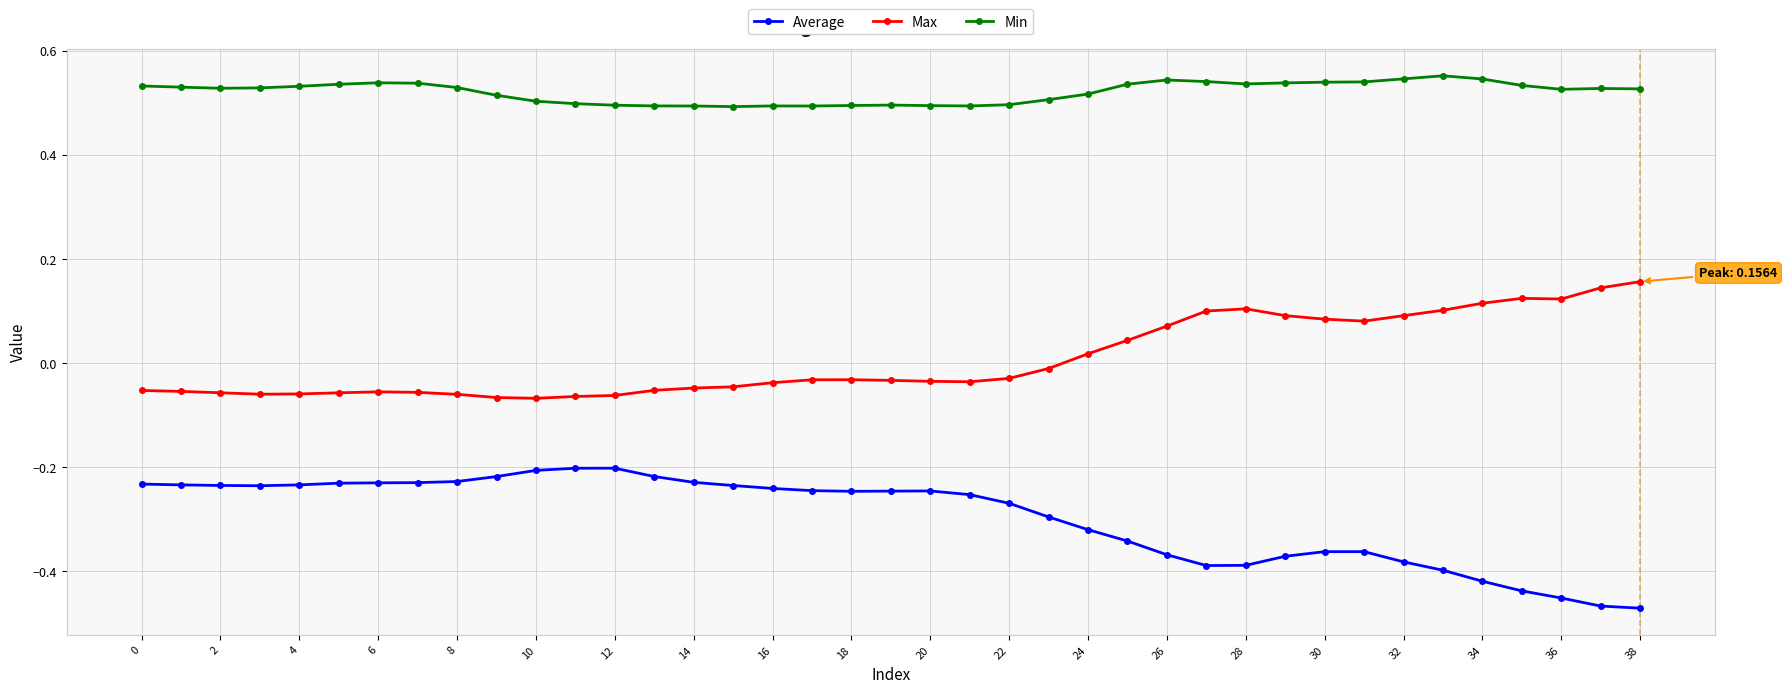

List the series in order of their peak value, highest first.

Min, Max, Average